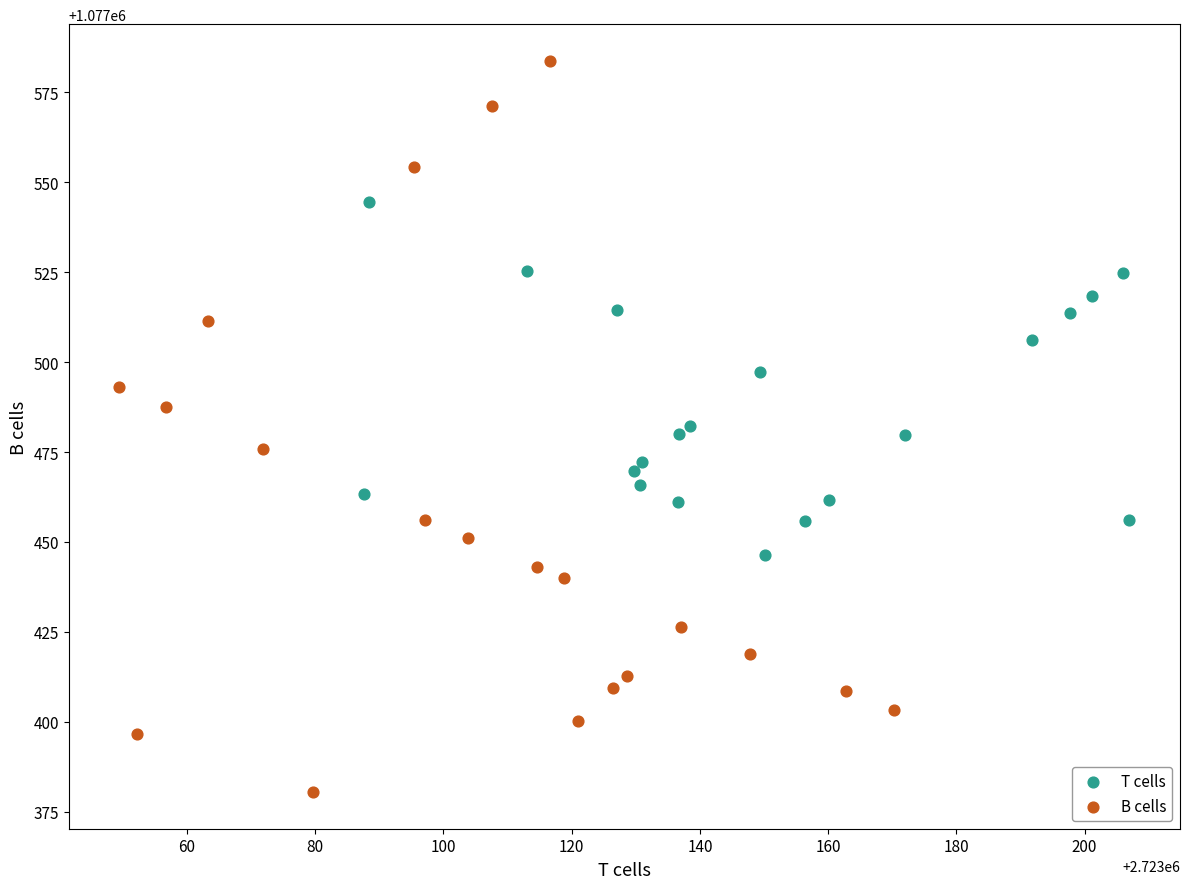

Which series contains the highest Y value?

B cells